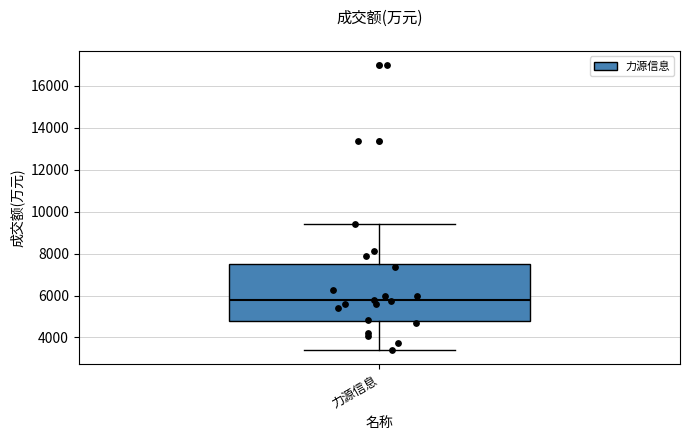

Read this box plot against the y-axis: the position of the median line, the range covered by the box, and the ends of both whiskers. The values are not printed on the chart, so give them approximately, as read against the axis.

median 5800, box 4800 to 7400, whiskers 3400 to 9400